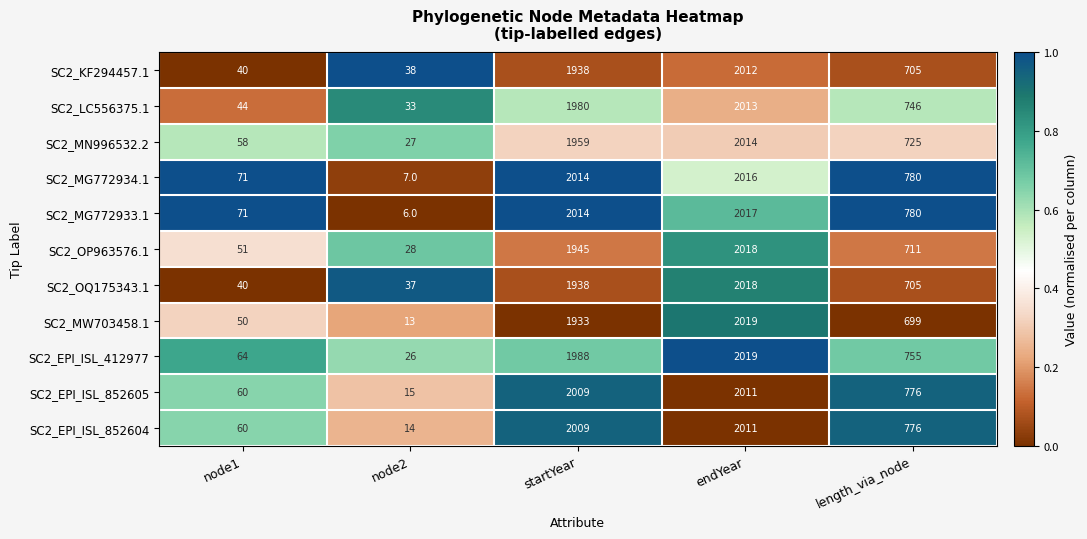

The value of SC2_MW703458.1 at startYear is 1933. True or false?

True